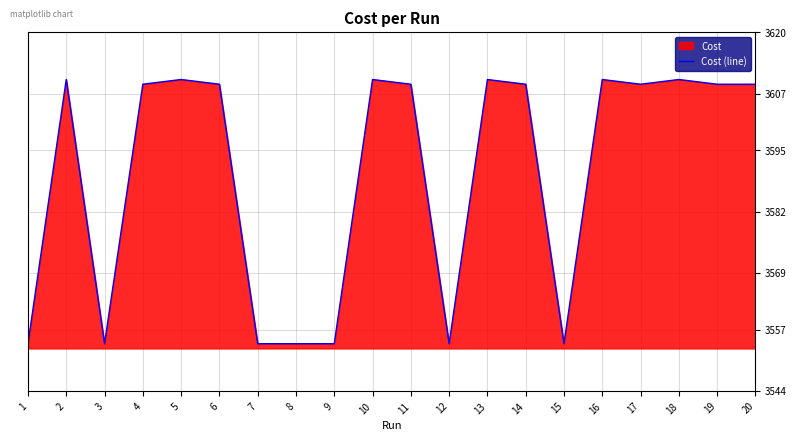

How many interior local valleys (lower than both neighbors) does the data have?

5